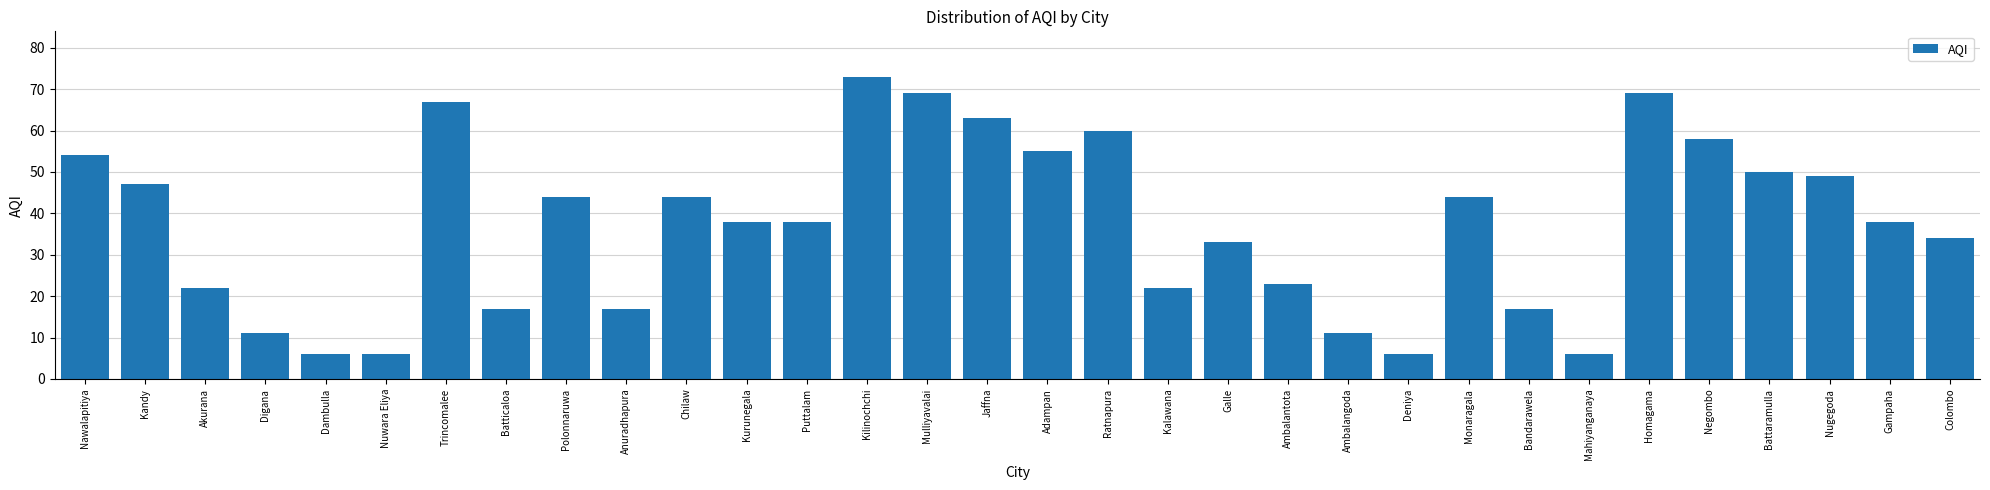

Where does the data first go above 38?

Nawalapitiya